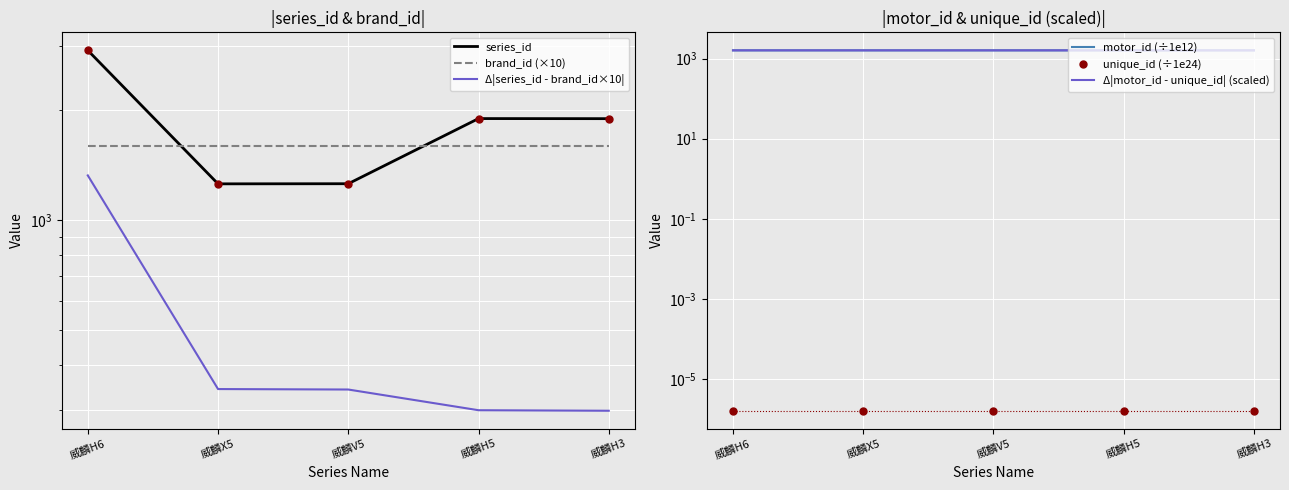

How many interior local peaks does the motor_id (÷1e12) series have?

1